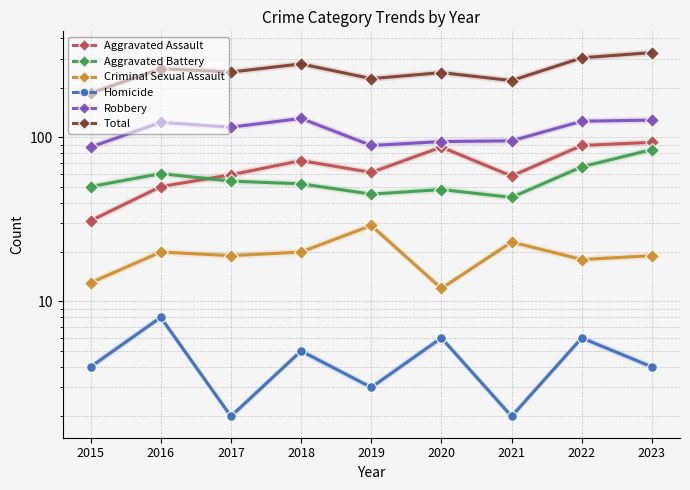

How many data points does each series have?

9